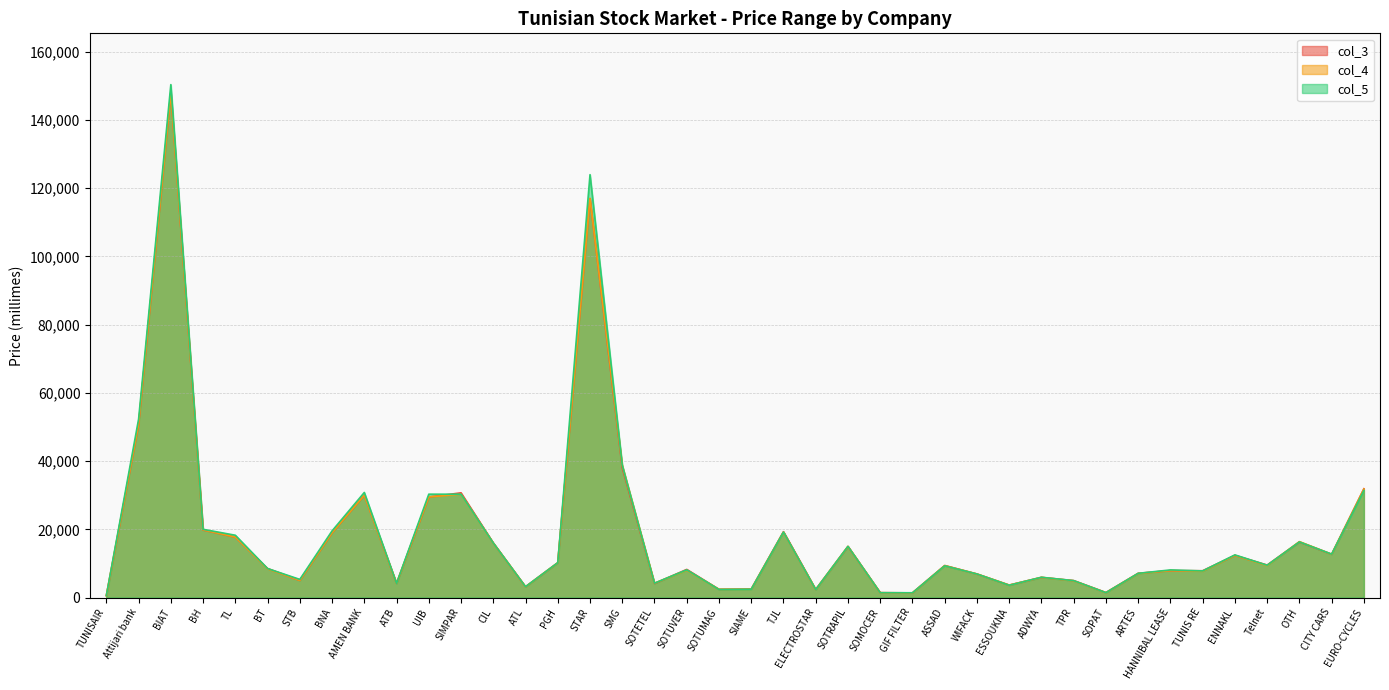

What is the difference between the maximum and minimum values in the col_4 series?

147440